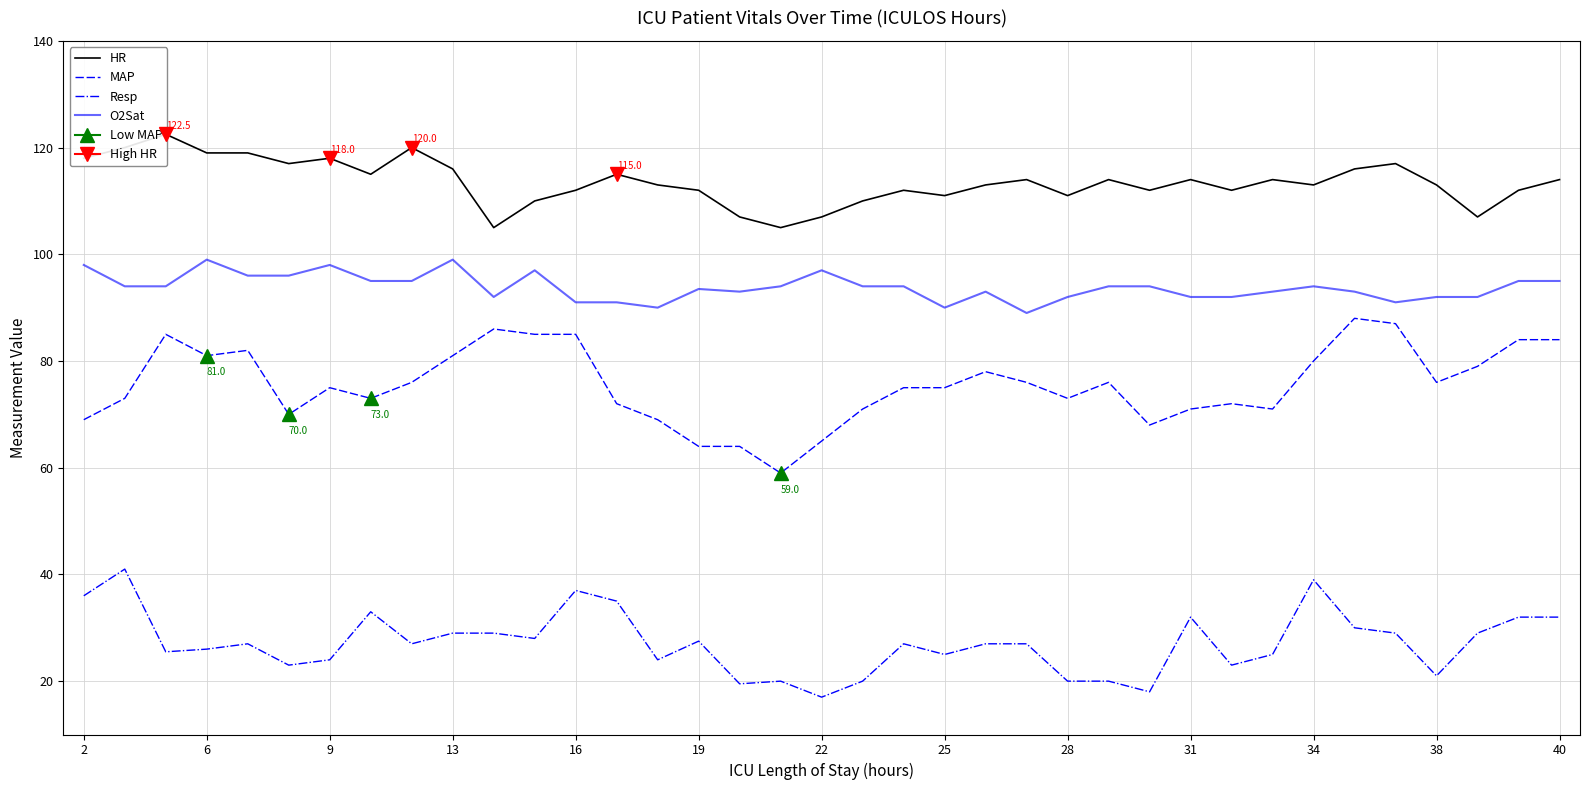

What is the maximum value for HR?

122.5